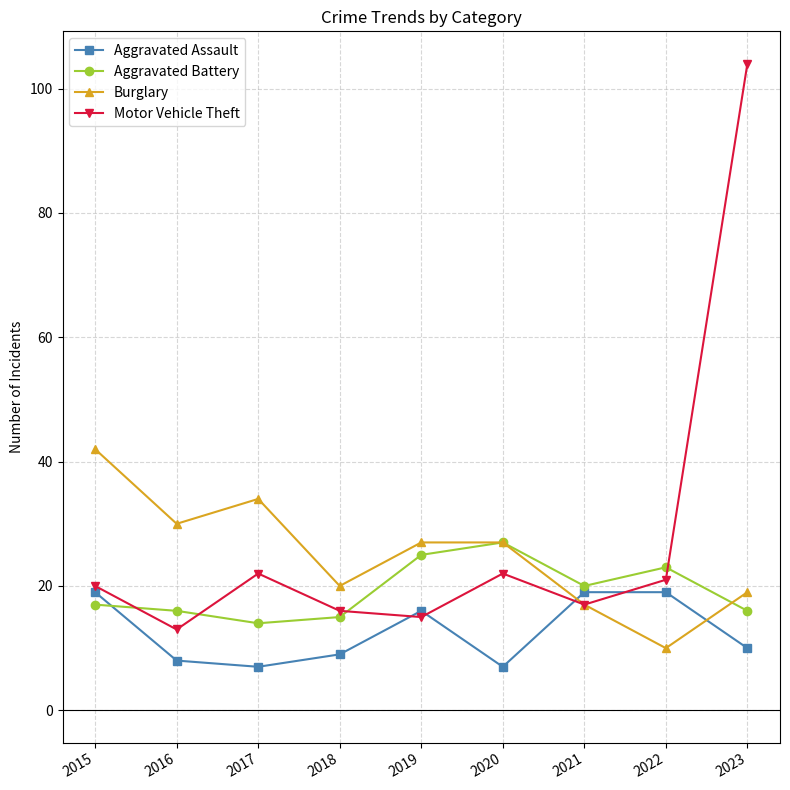

How many values in the Burglary series are below 27?

4